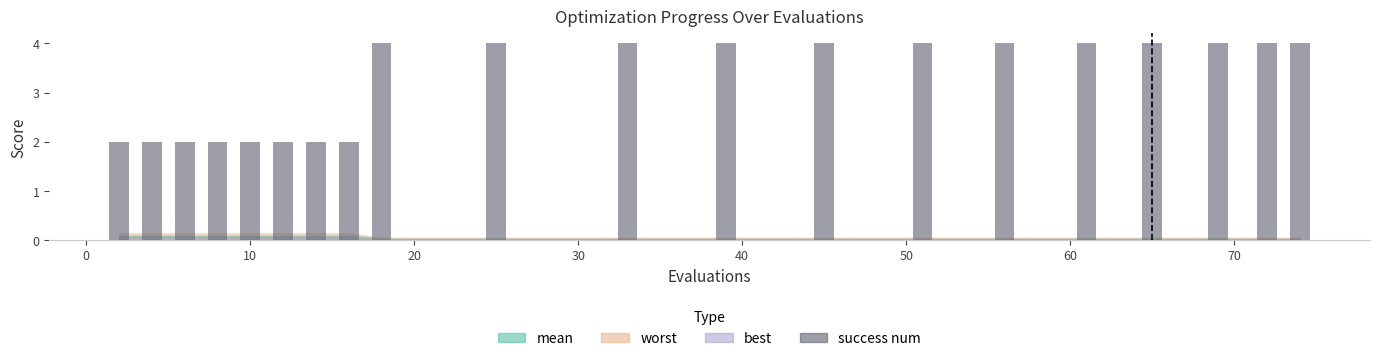

How many series are shown in this chart?

1